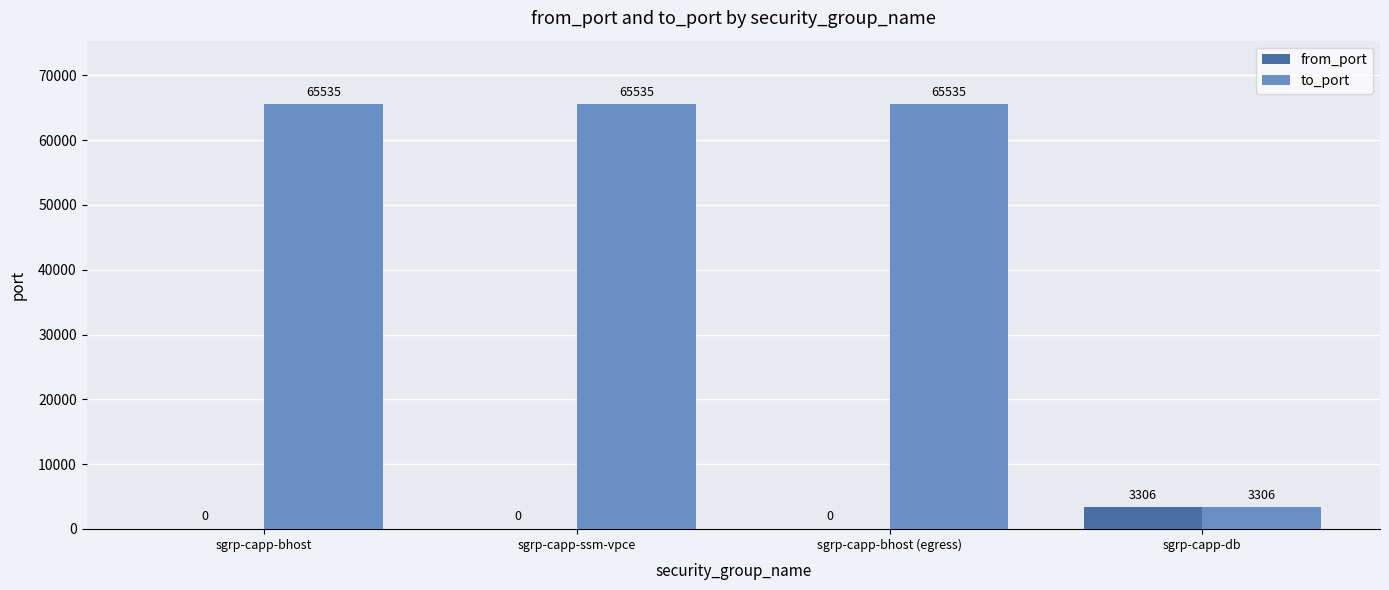

Which series has the widest spread of values?

to_port